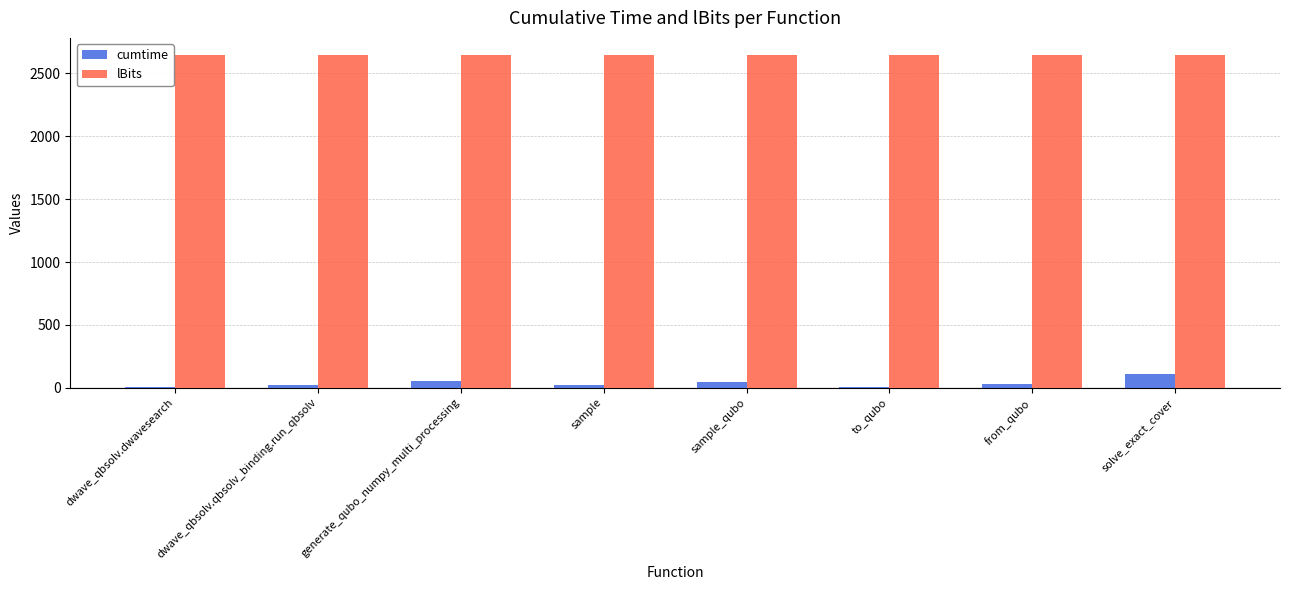

Which series has the largest total across all categories?

lBits